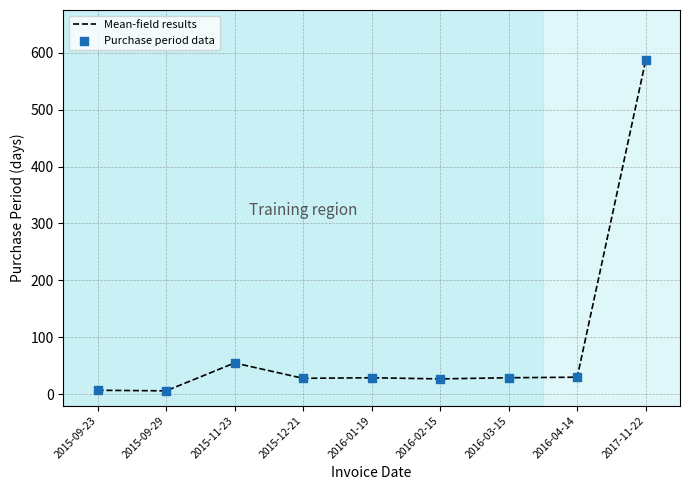

Is it true that the value at 2016-02-15 is 27?

True